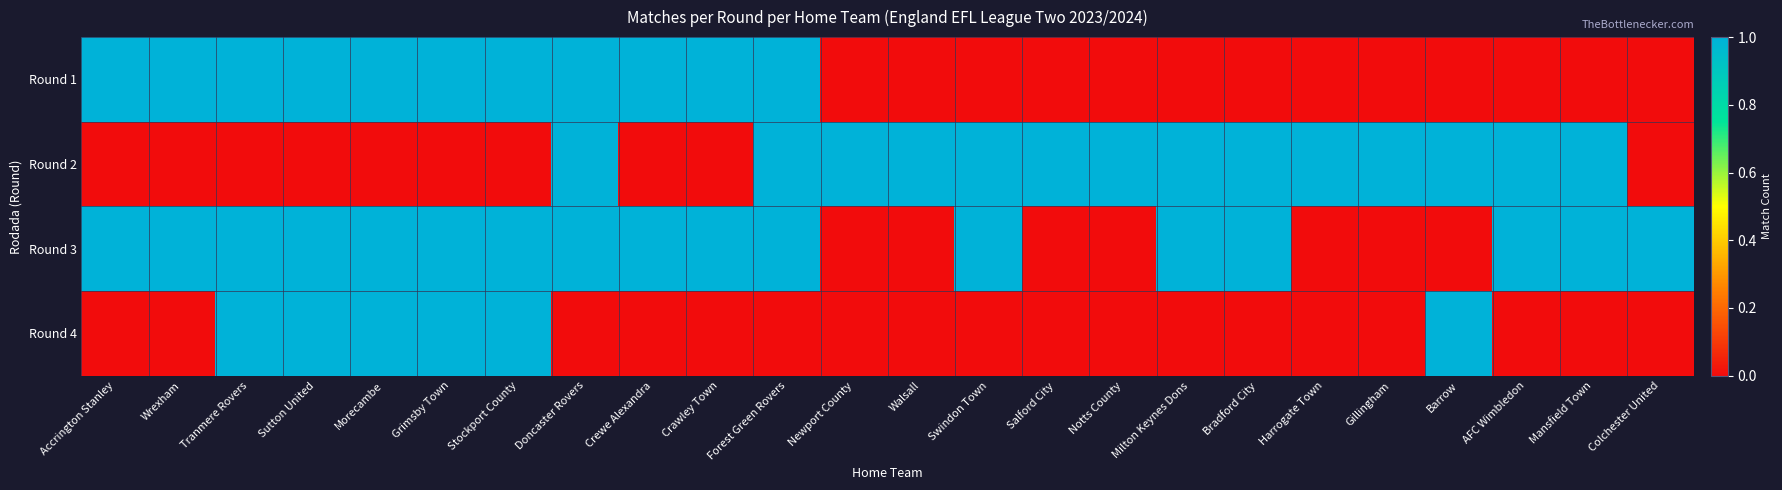

At how many categories does at least one series exceed 0?

24